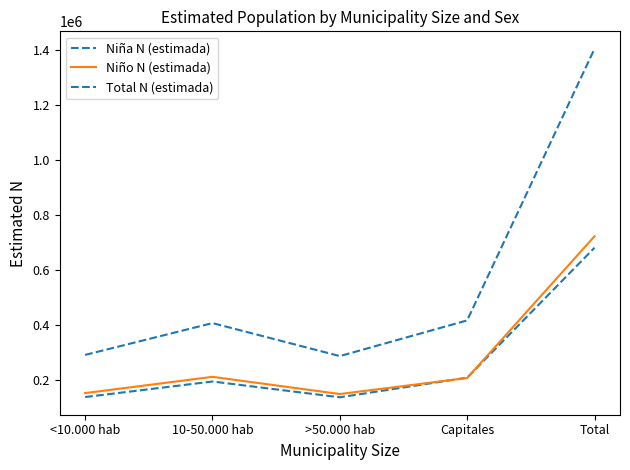

Reading left to right, what are all the values shown in this chart?

Niña N (estimada): 138726	195163	137817	209315	681021
Niño N (estimada): 153077	212142	149657	207824	722700
Total N (estimada): 291803	407305	287474	417139	1403721